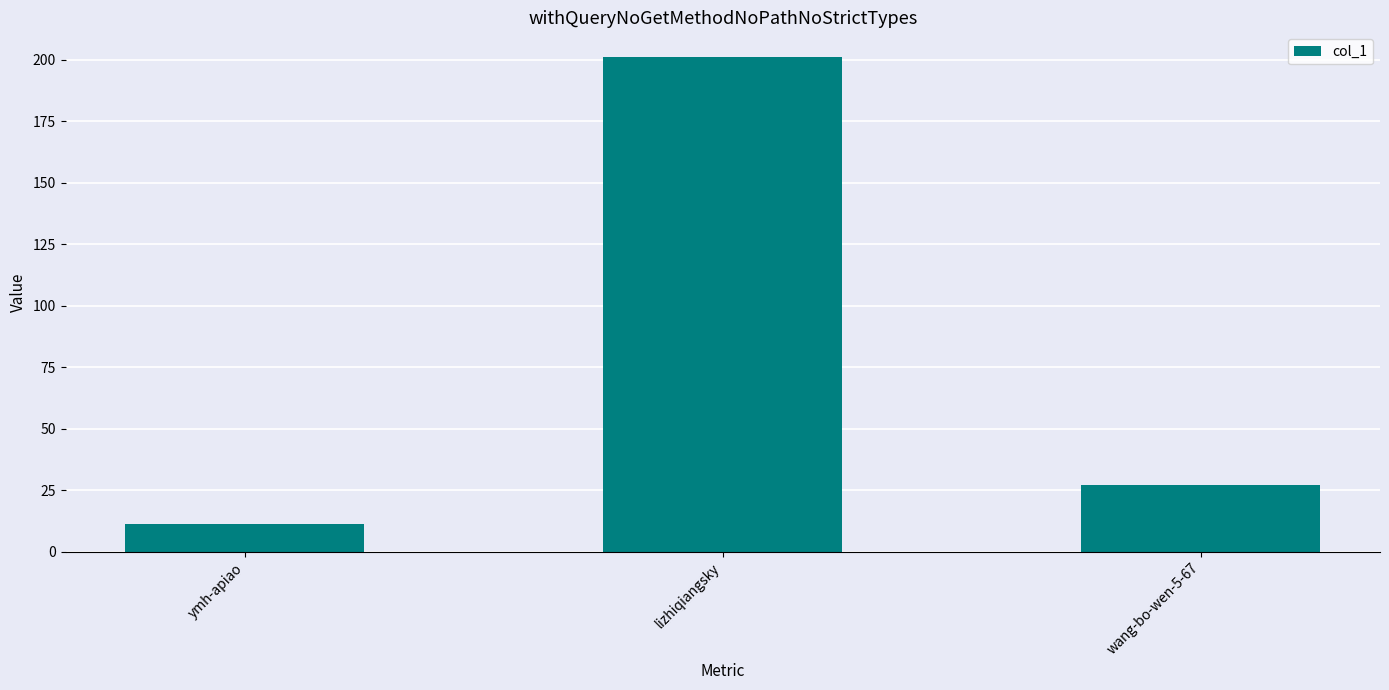

List the labels in order of value, largest first.

lizhiqiangsky, wang-bo-wen-5-67, ymh-apiao